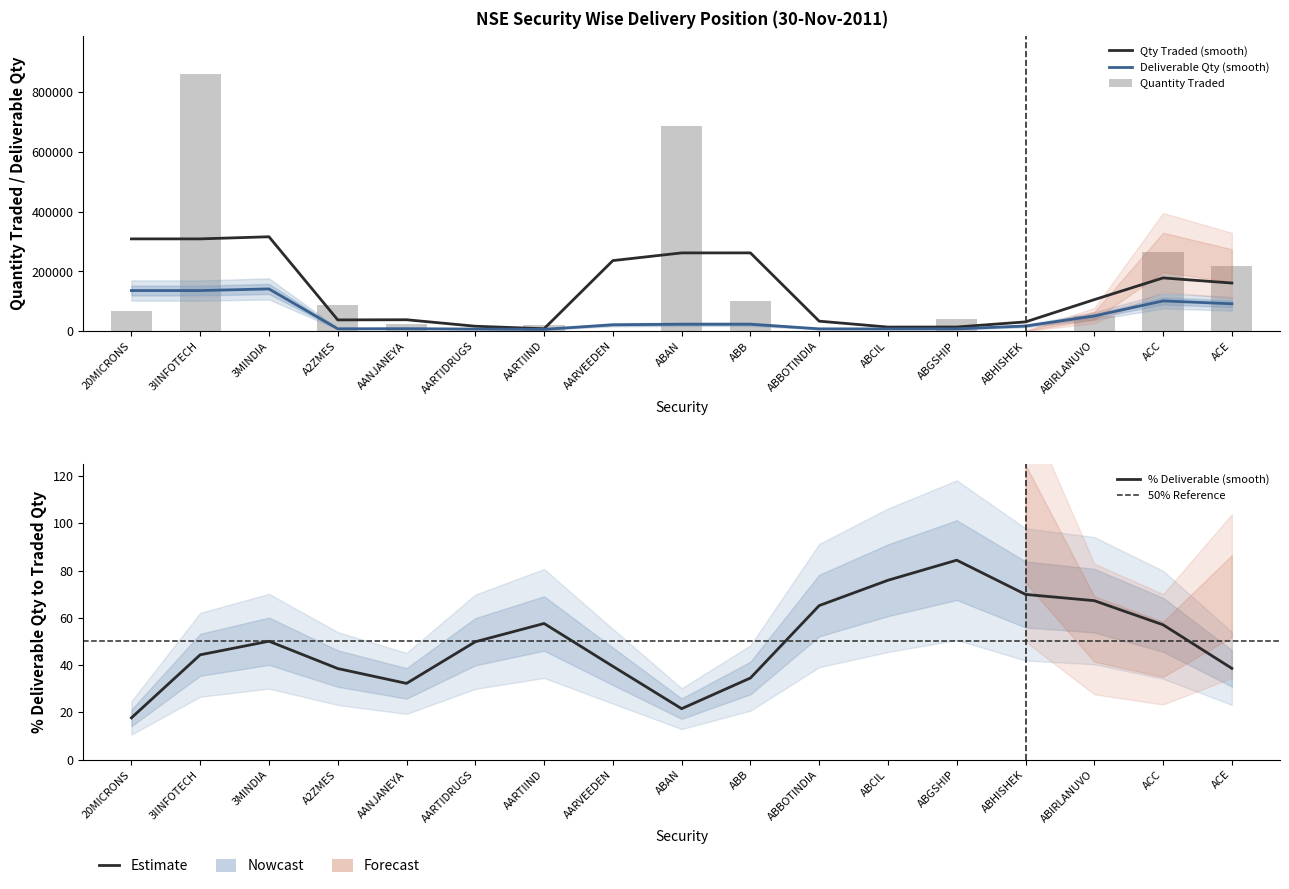

The Quantity Traded series shows 575.7 at AARVEEDEN. True or false?

False